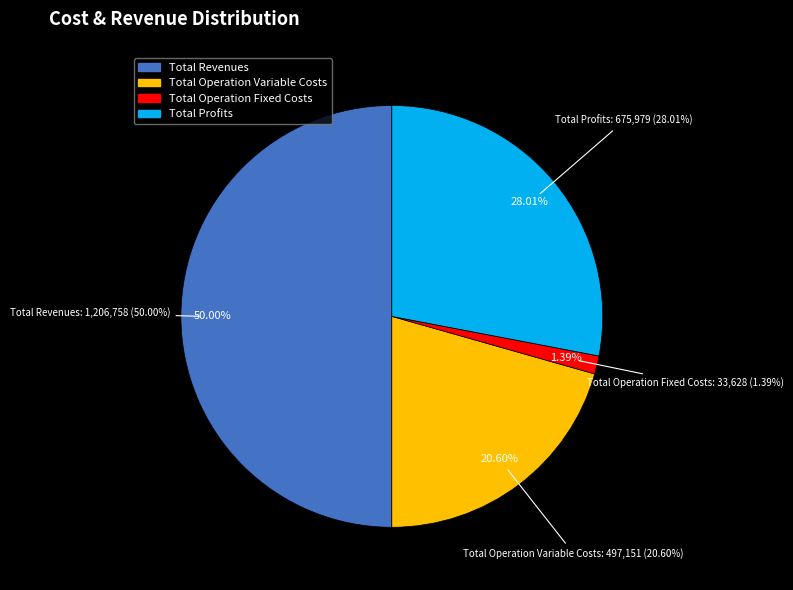

To the nearest percent, what percentage of the pie is Total Operation Variable Costs?

21%